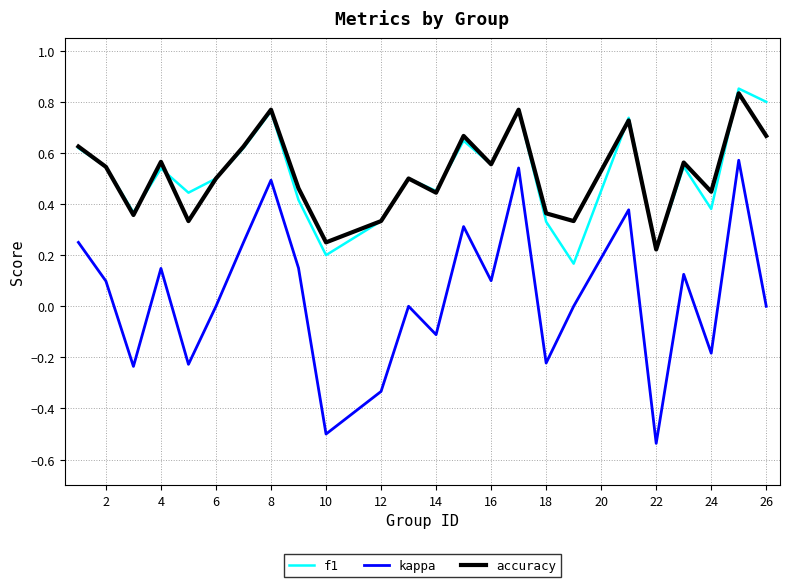

Rank the series by their maximum value, from lowest to highest.

kappa, accuracy, f1